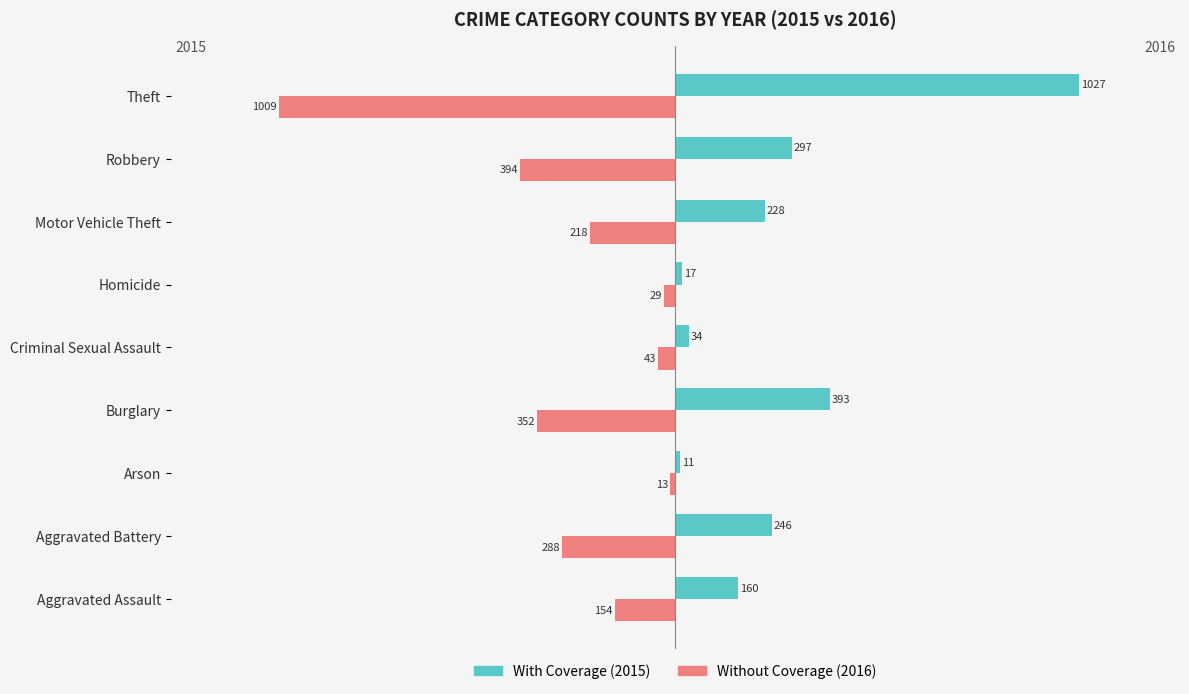

At which category is the sum across all series the highest?

Burglary